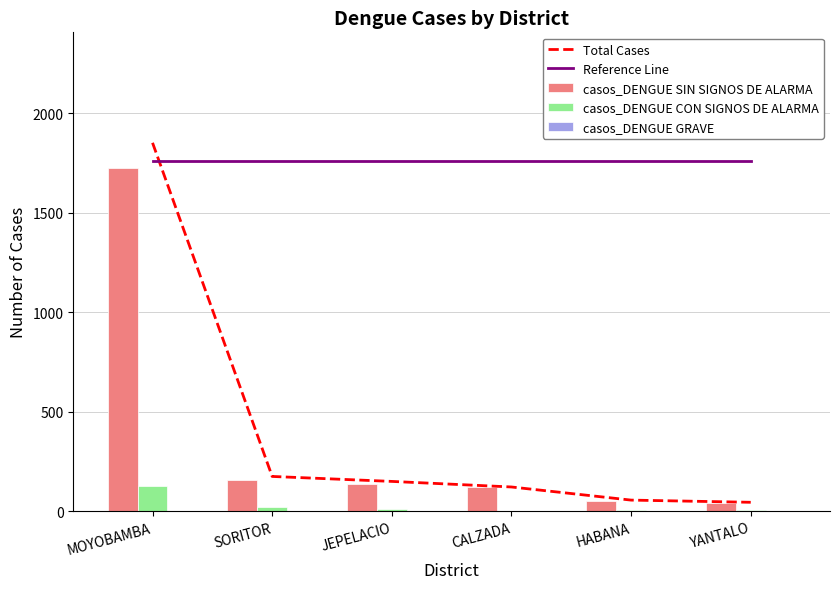

What is the sum of all casos_DENGUE SIN SIGNOS DE ALARMA values?

2230